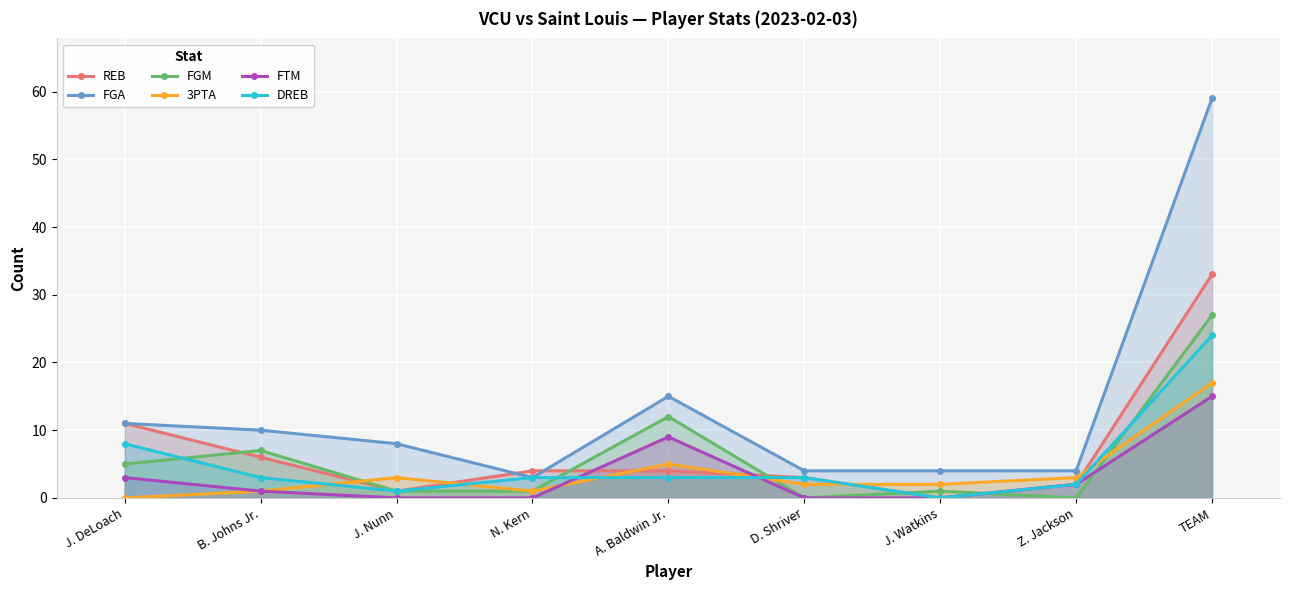

What is the difference between the maximum and minimum values in the FGM series?

27